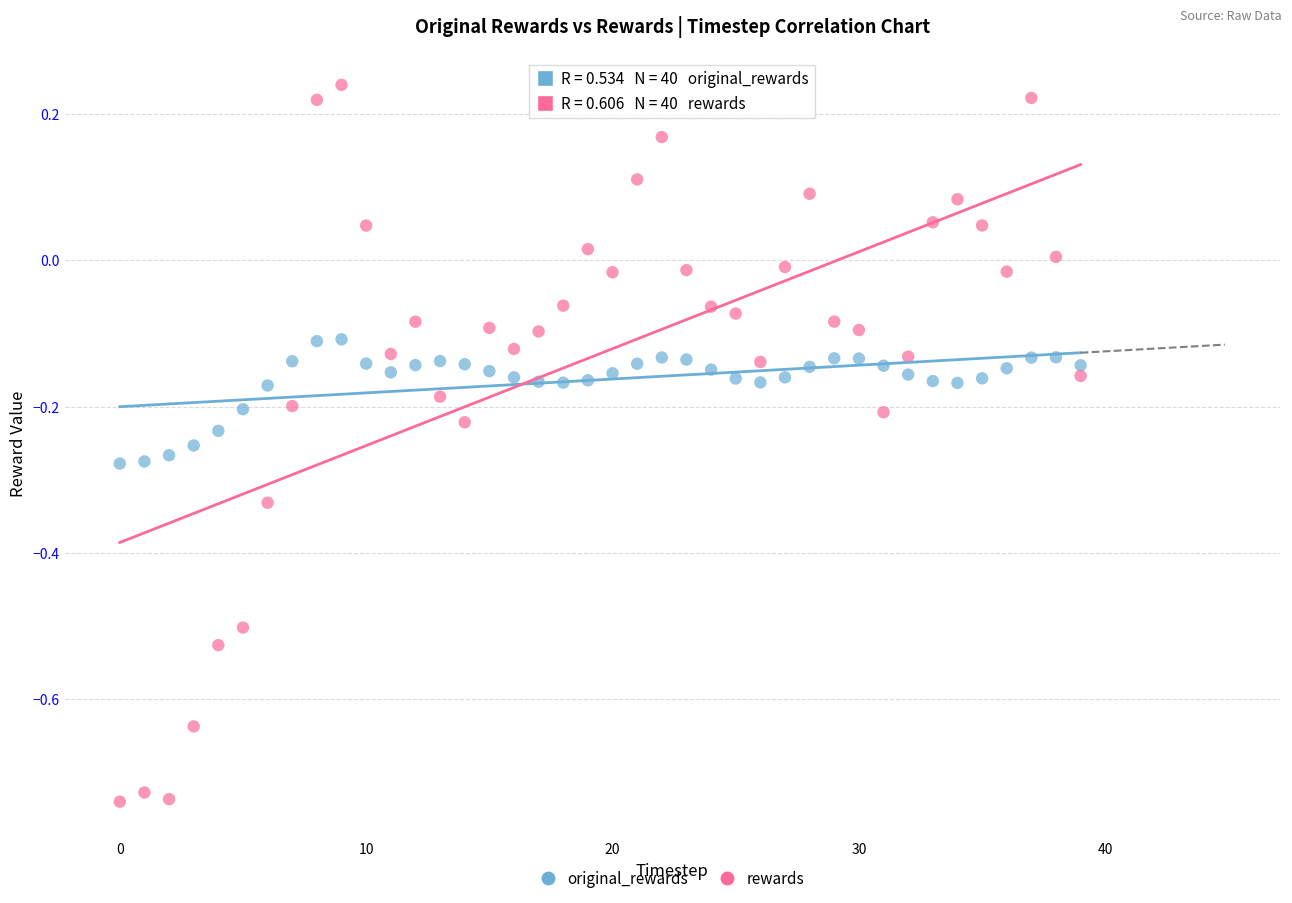

Which series has the largest Y range (max minus min)?

rewards